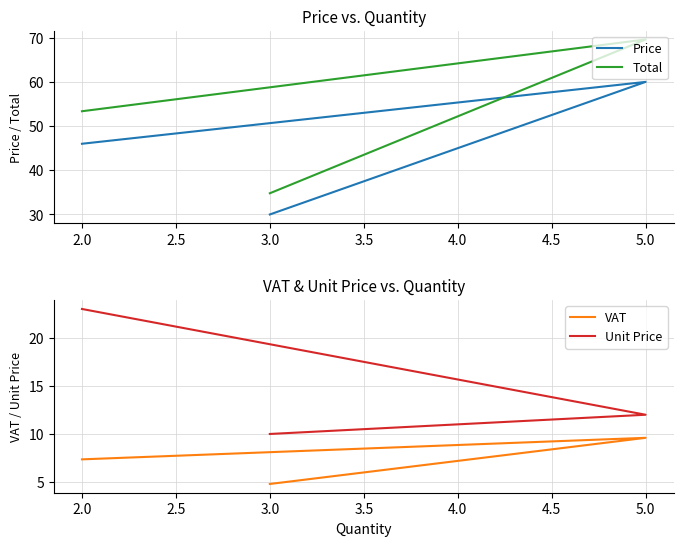

How many data points in Unit Price are less than 12?

1